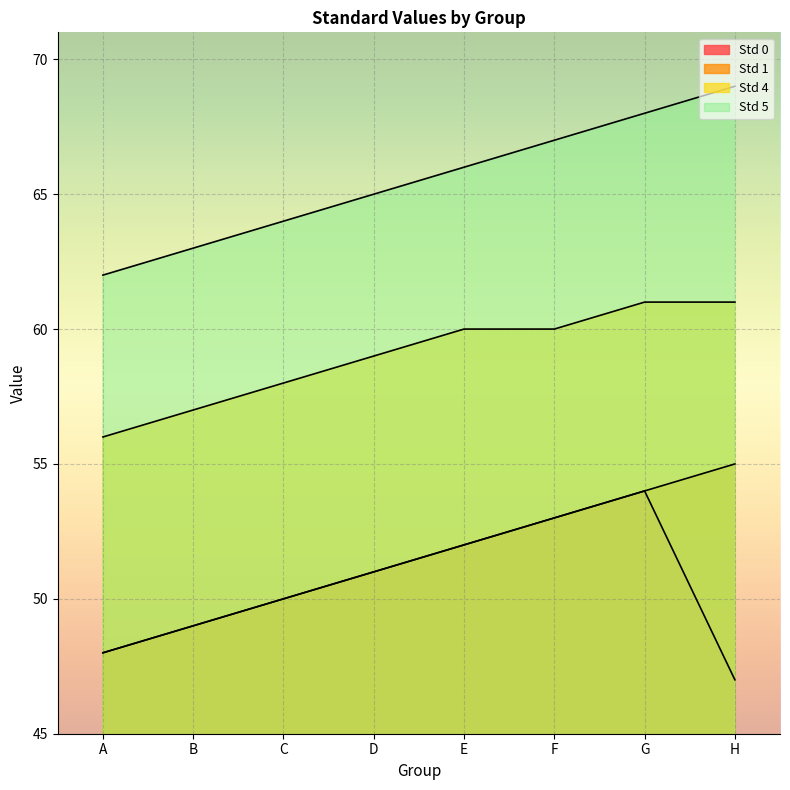

What is the minimum value shown in the chart?

47